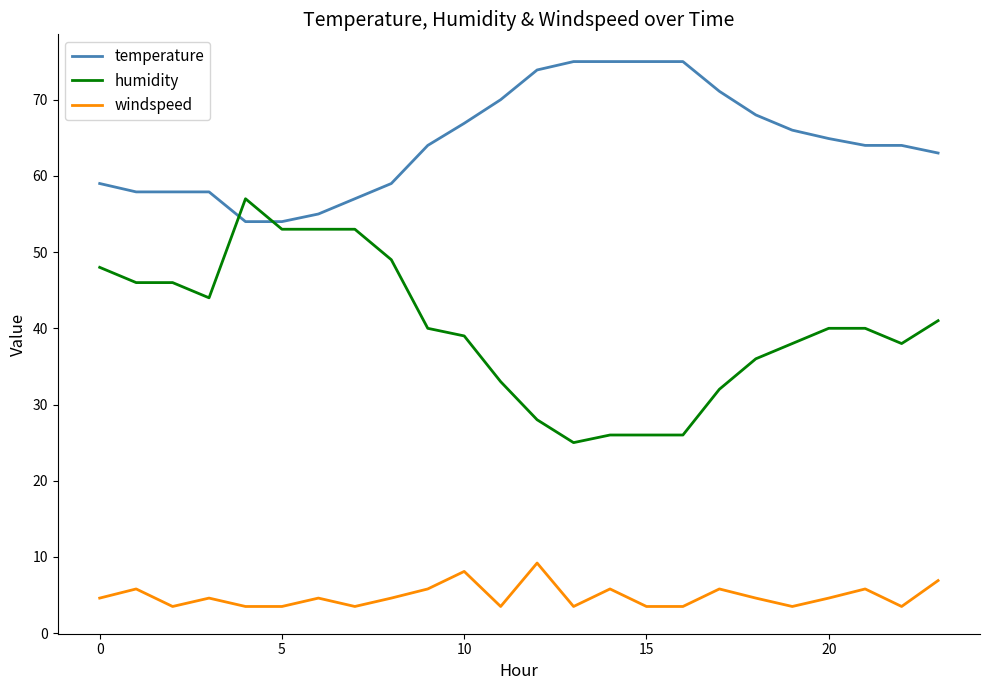

What is the smallest value displayed?

3.5